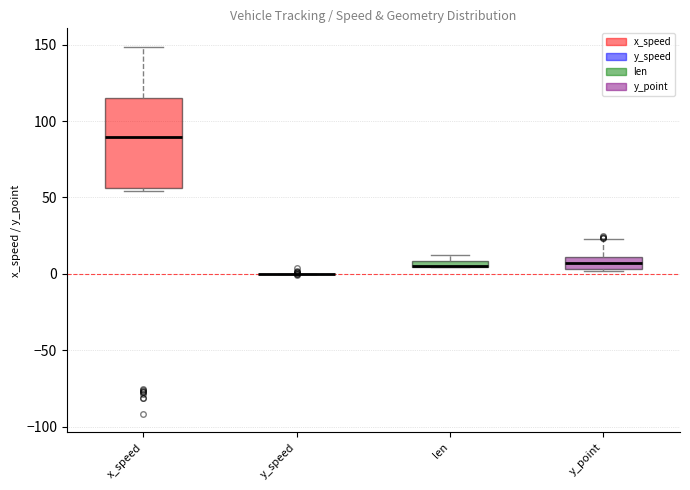

Comparing the boxes themselves (not the whiskers), which one is the tallest?

x_speed